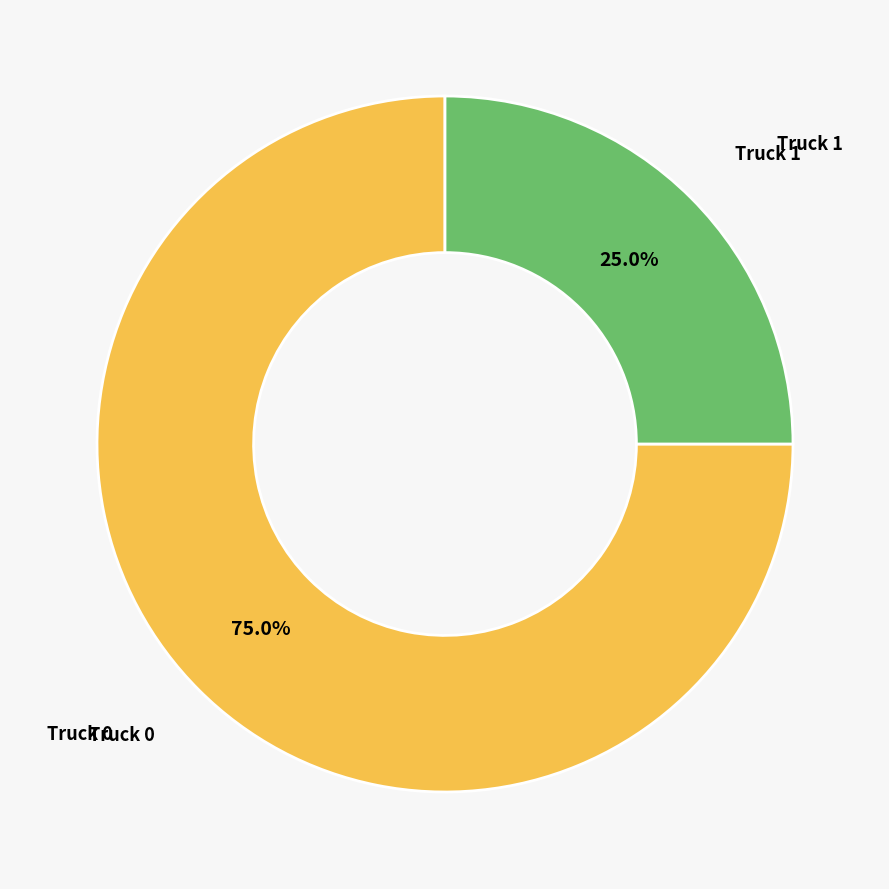

Which category has the smallest portion of the pie?

Truck 1